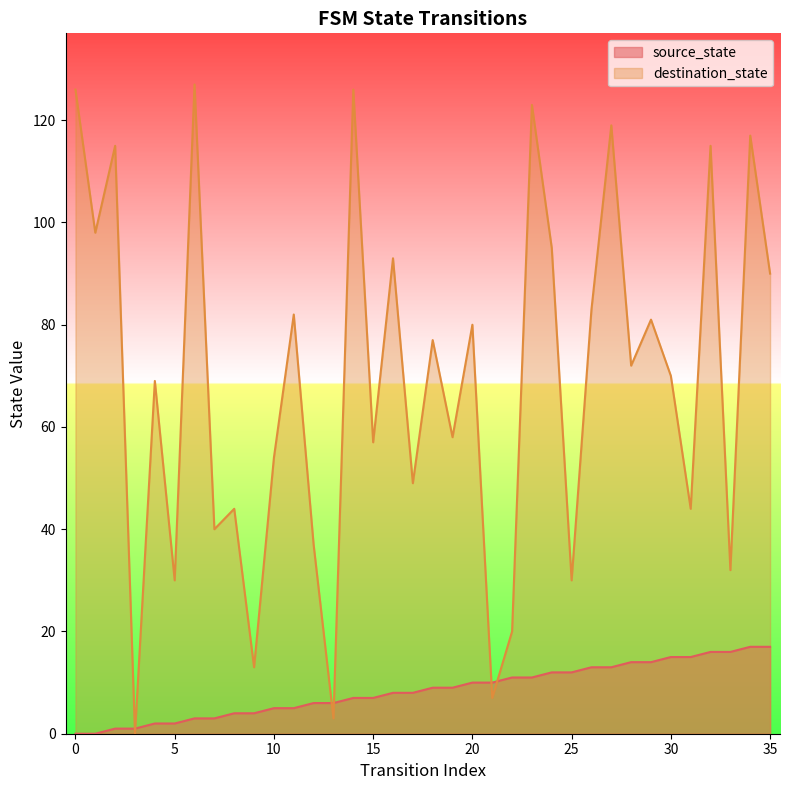

At which label is source_state closest to 8?

16